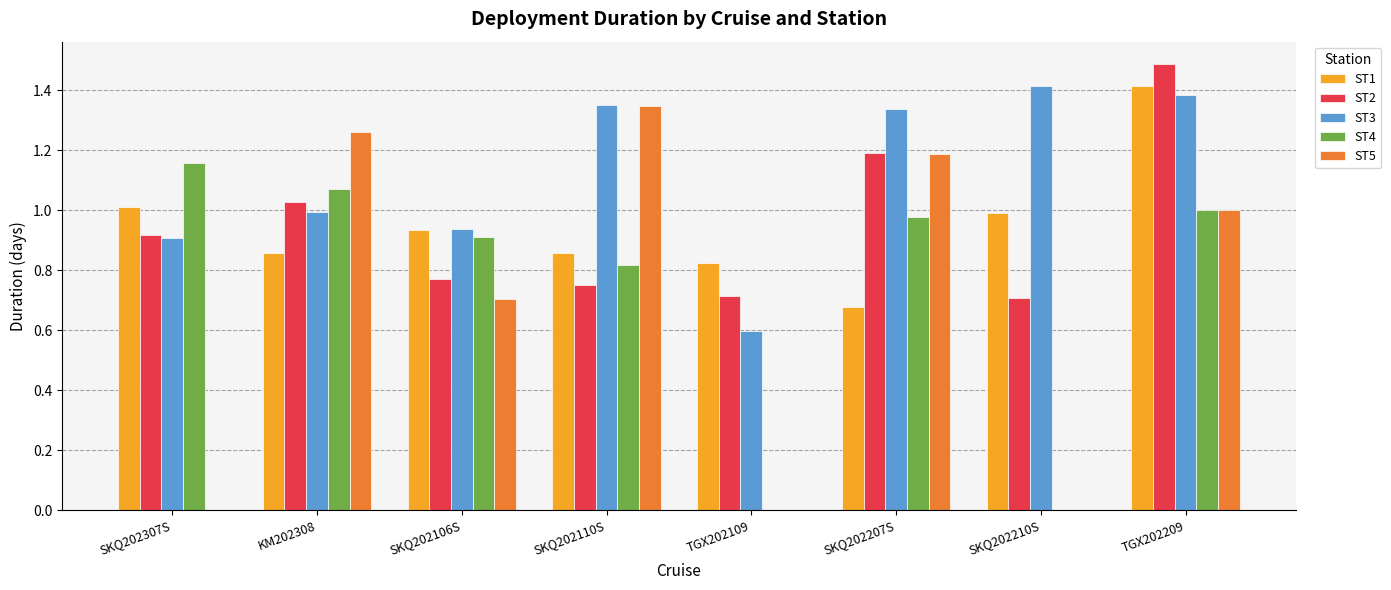

What is the maximum value shown in the chart?

1.5